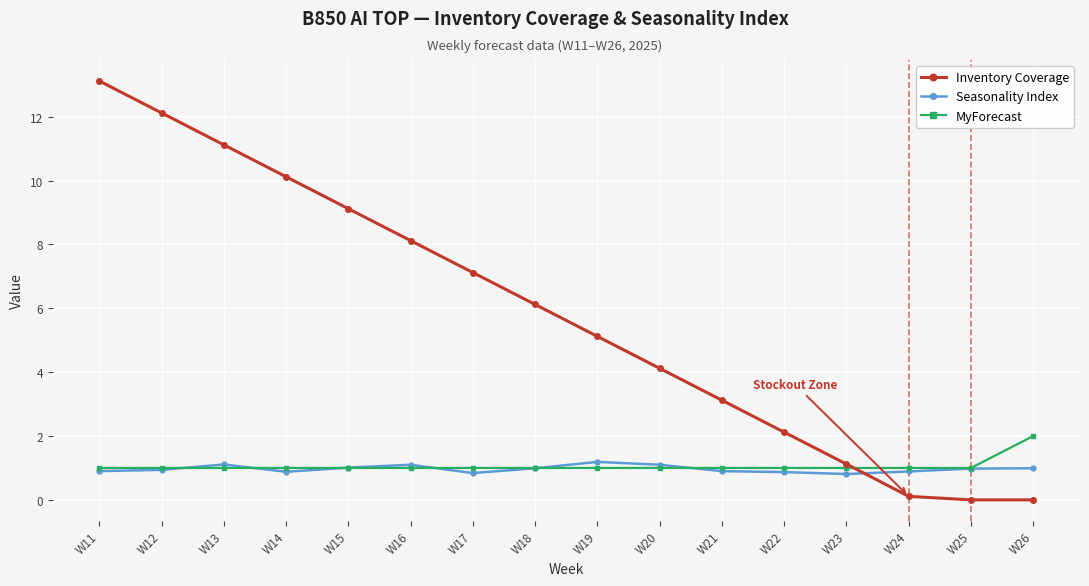

The value of Inventory Coverage at W20 is 1.1. True or false?

False